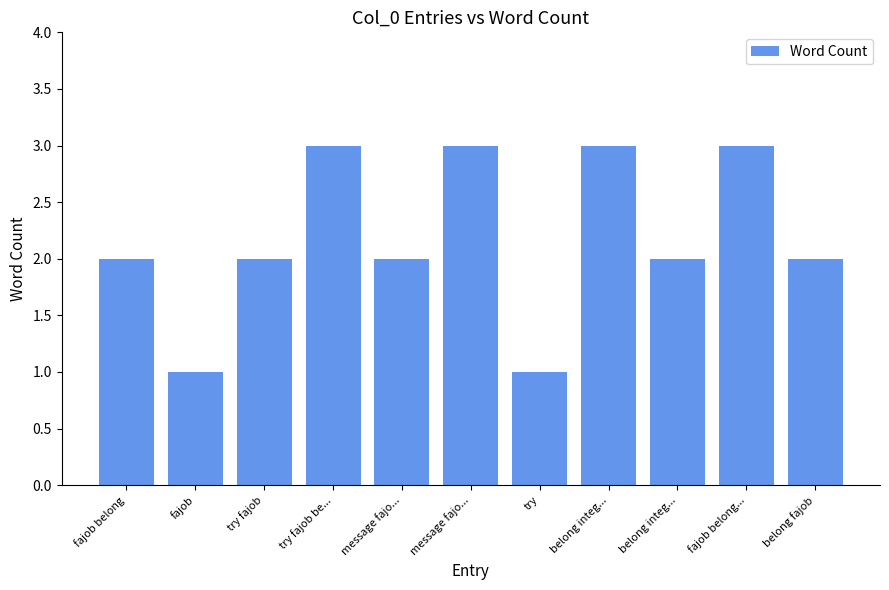

Are the bars grouped side by side (vs. stacked)?

No